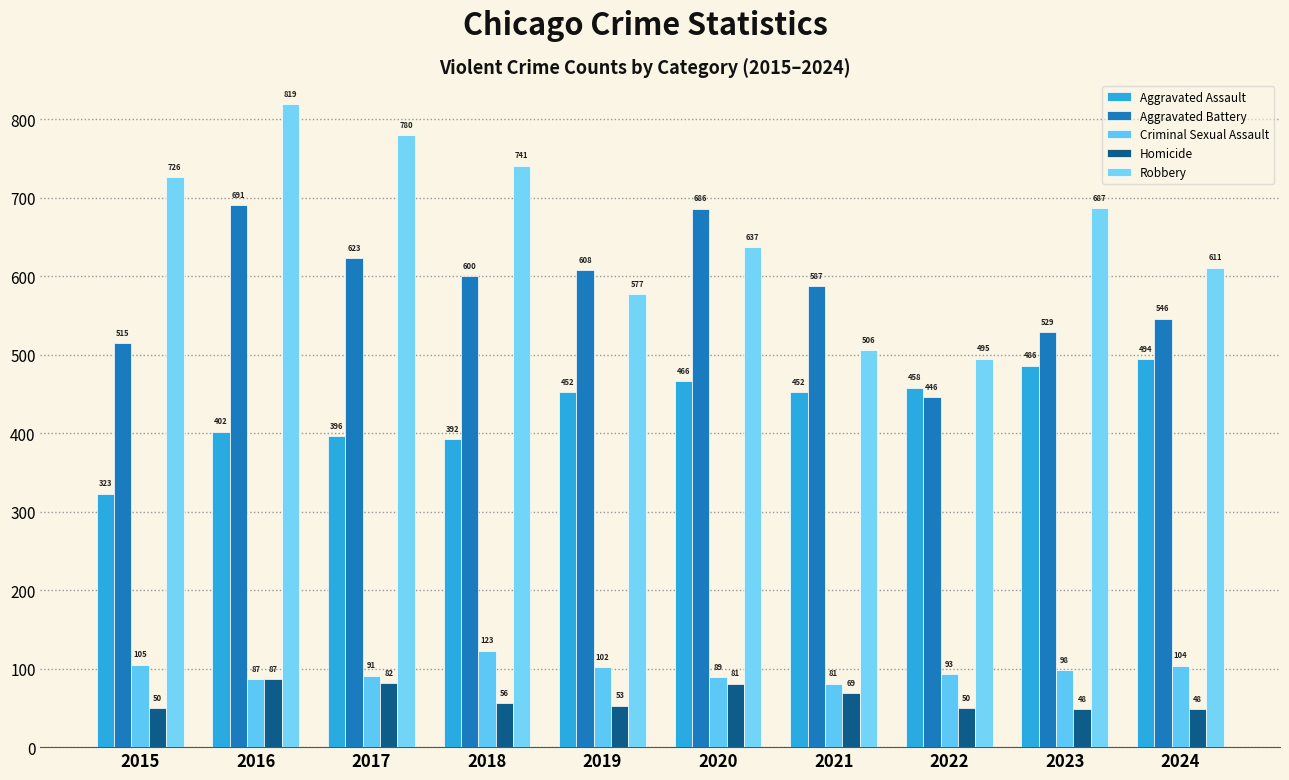

What is the value of the Aggravated Battery bar at the 5th from the left?

608